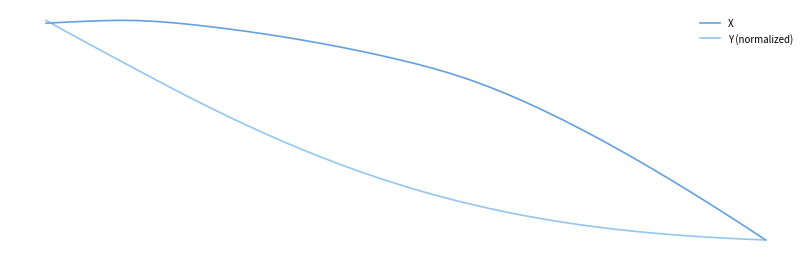

Which category has the lowest value across all series?

39